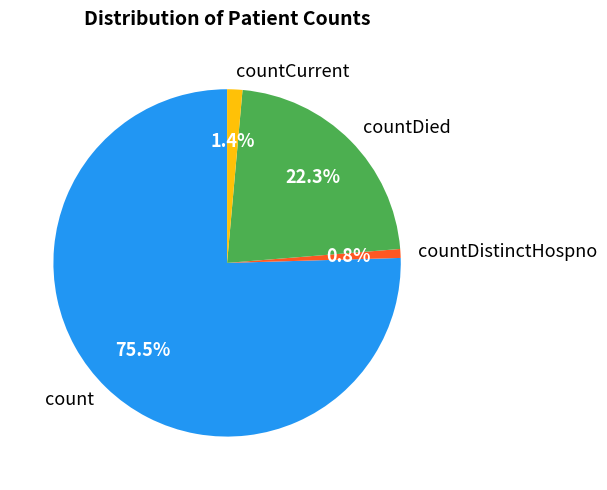

Is it true that countDistinctHospno is 1% of the pie?

True